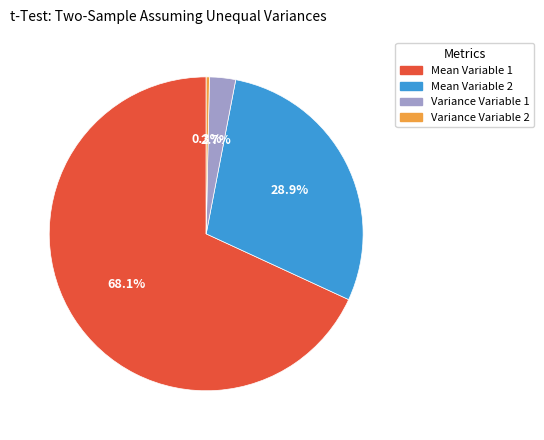

To the nearest percent, what portion does Mean Variable 1 represent?

68%